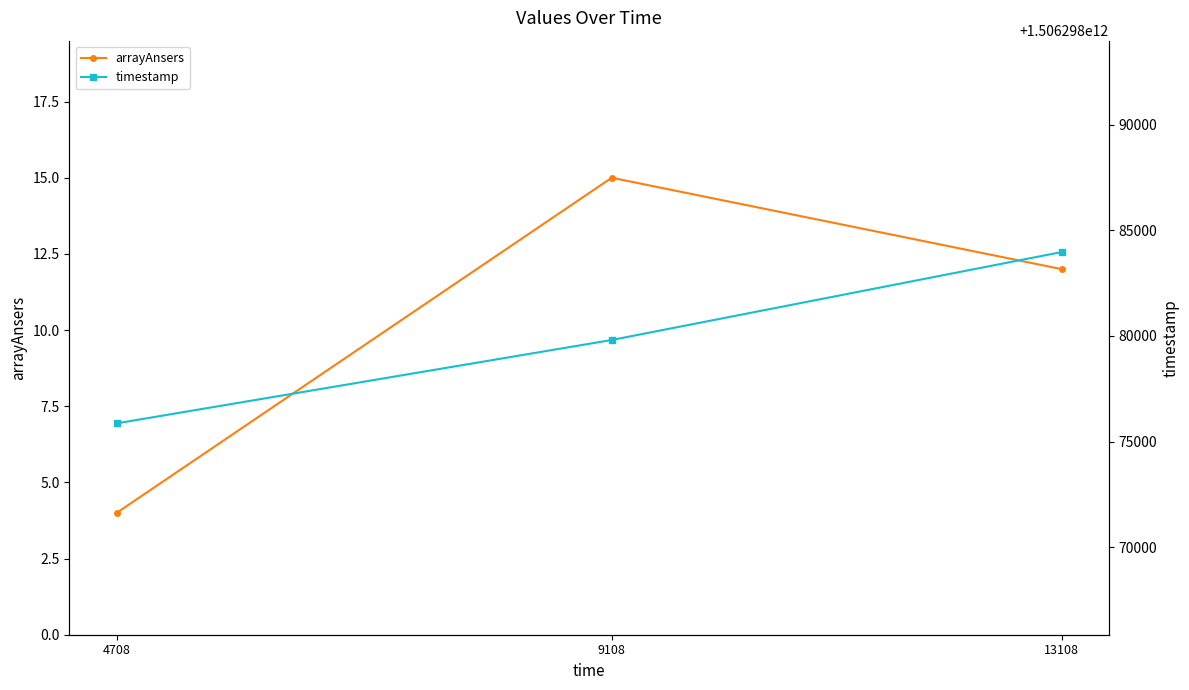

Which series has the widest spread of values?

timestamp